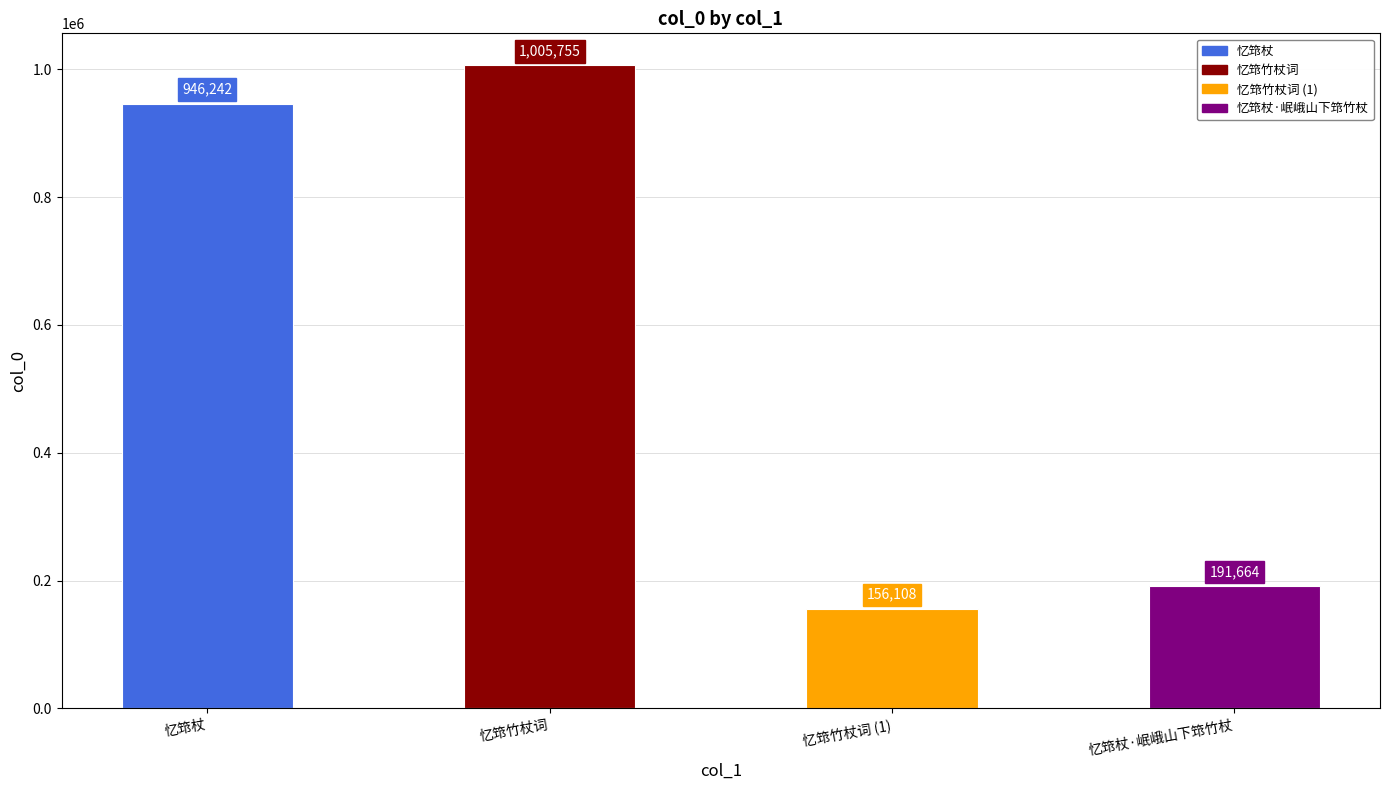

Count the number of data series in this chart.

1